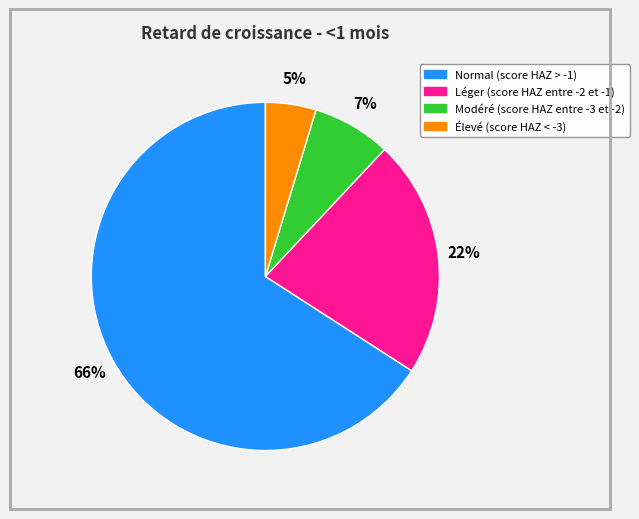

Count the number of slices in the pie.

4